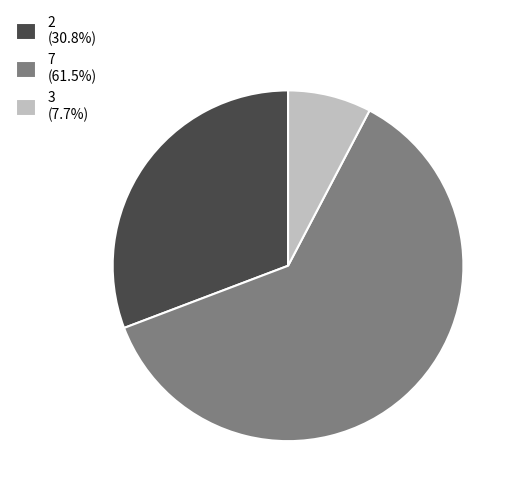

Is the sum of 3 (7.7%) and 7 (61.5%) greater than half?

Yes